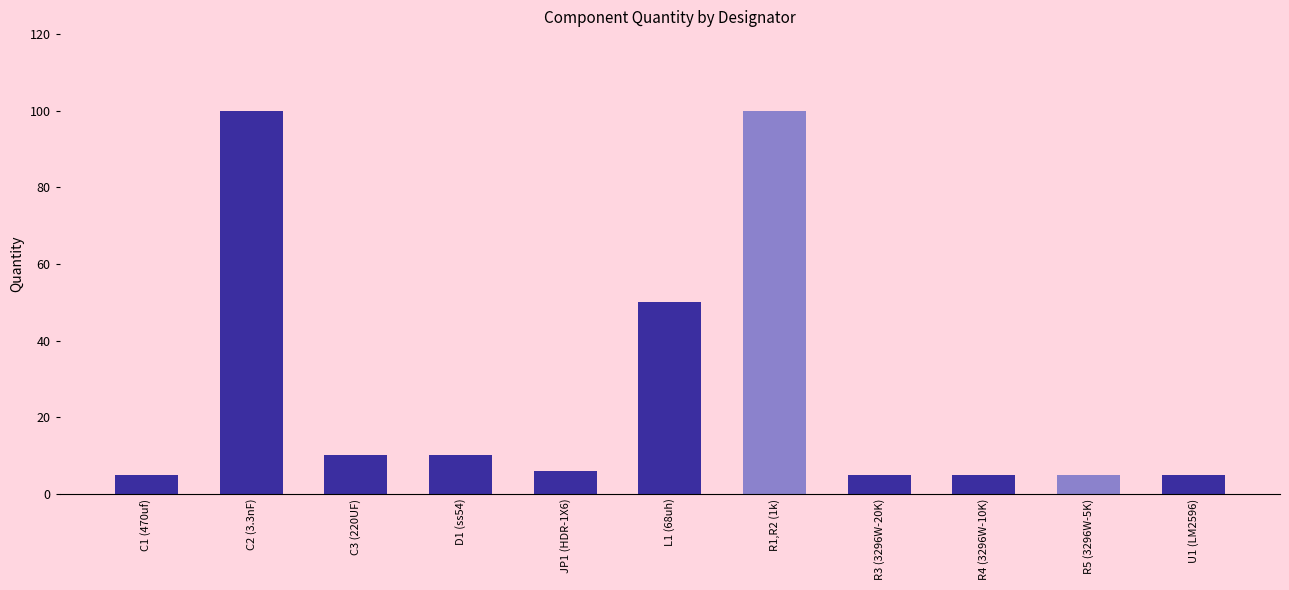

What is the difference between the maximum and minimum values?

95